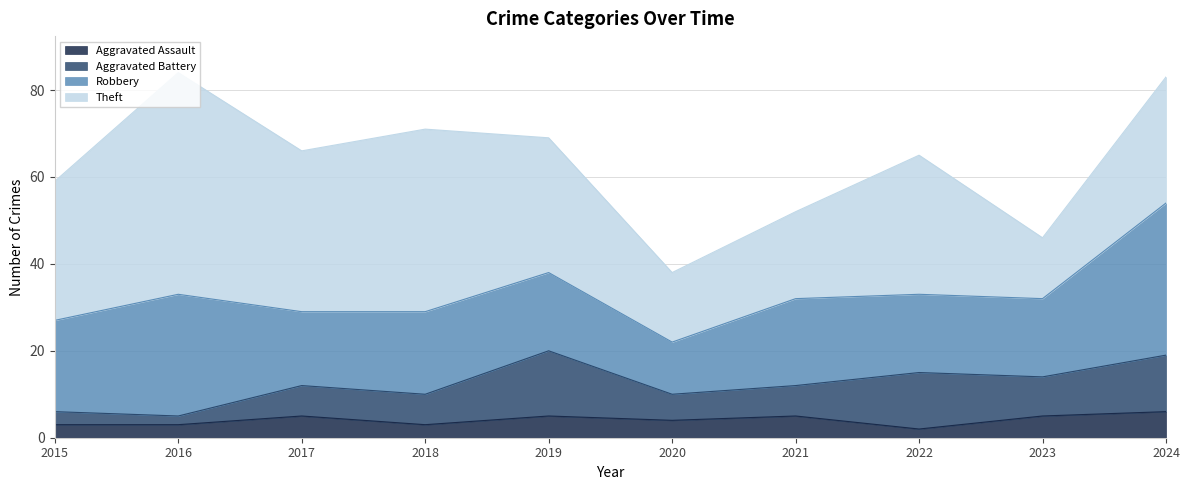

True or false: Aggravated Battery and Theft cross at least once.

False